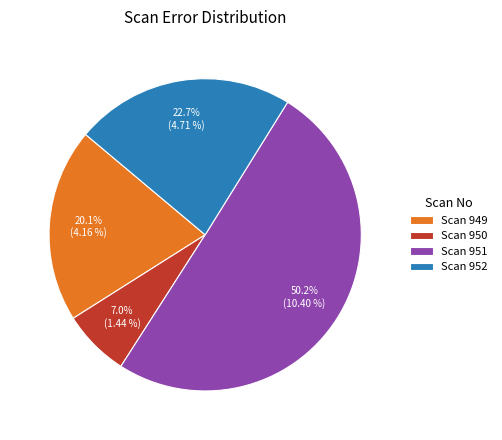

How many slices are in this pie chart?

4